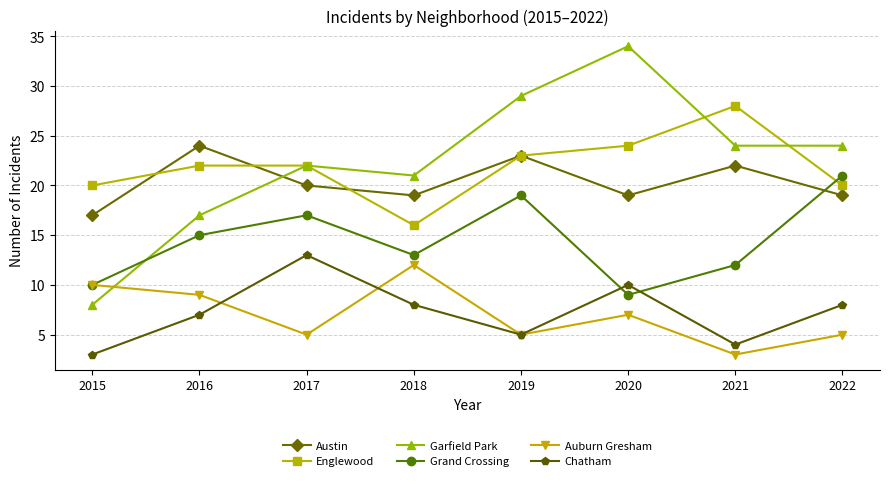

What is the average value of the Chatham series?

7